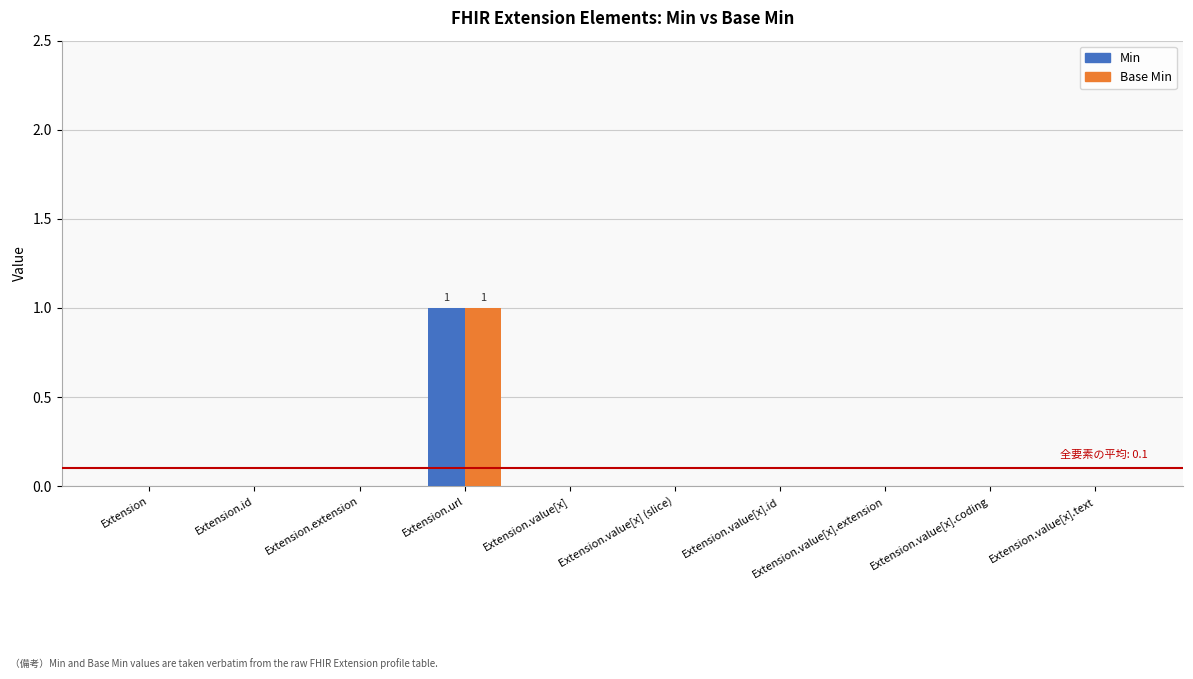

True or false: Base Min has a value of 0 at Extension.value[x].extension.

True